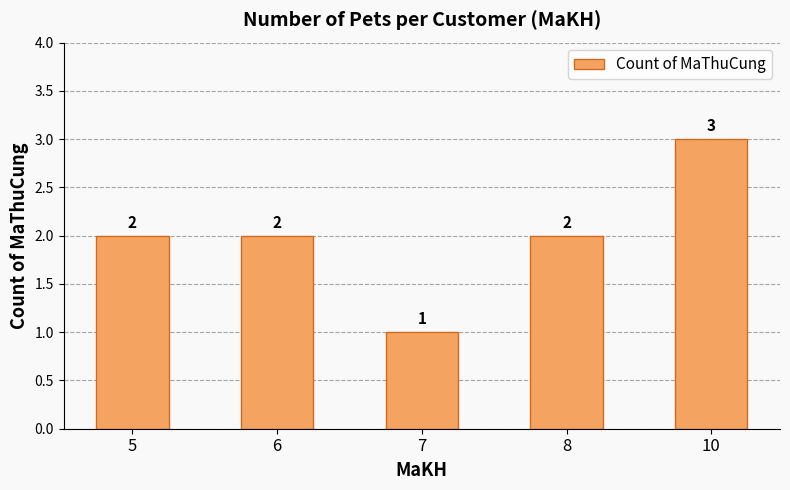

What is the smallest value displayed?

1